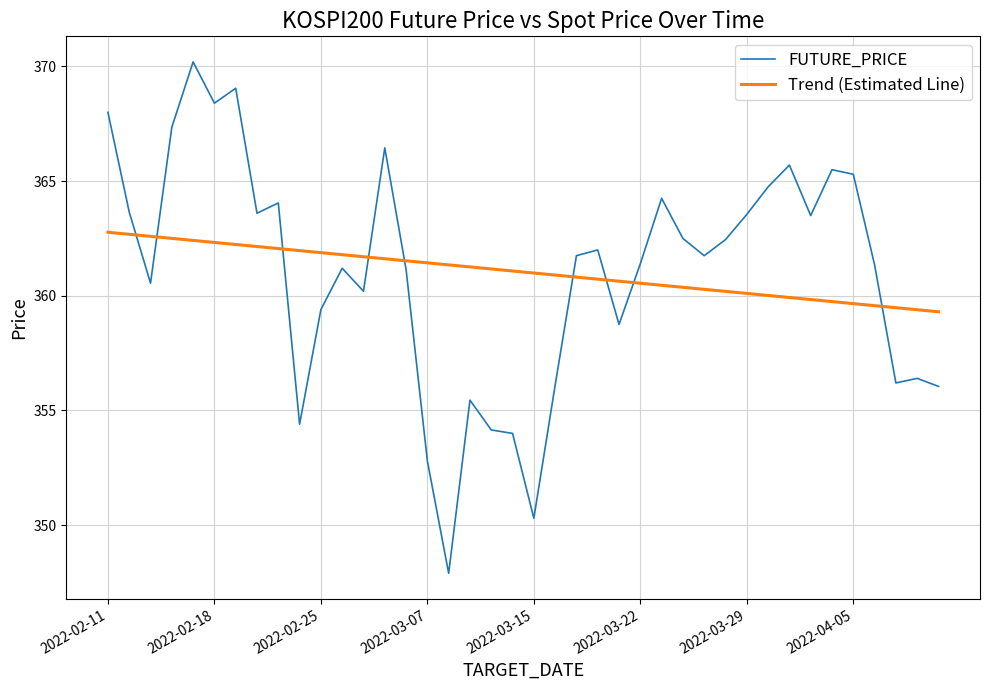

Rank the series by their maximum value, from highest to lowest.

FUTURE_PRICE, Trend (Estimated Line)